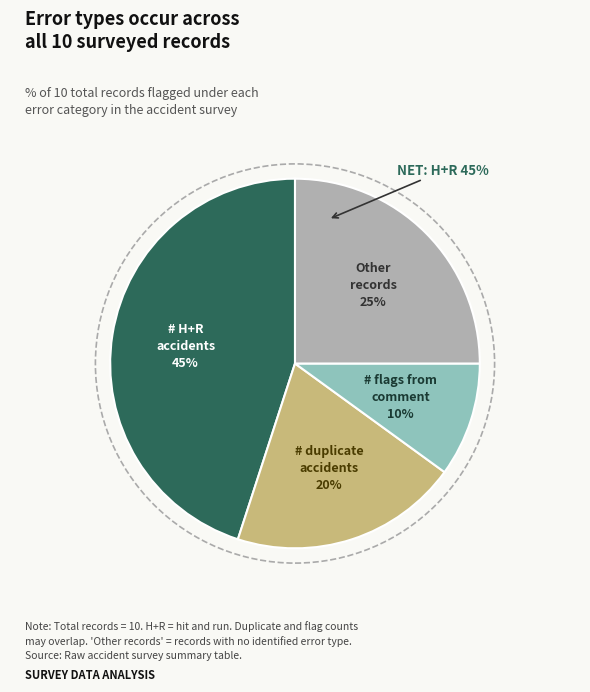

To the nearest percent, what percentage of the pie is # duplicate accidents?

20%